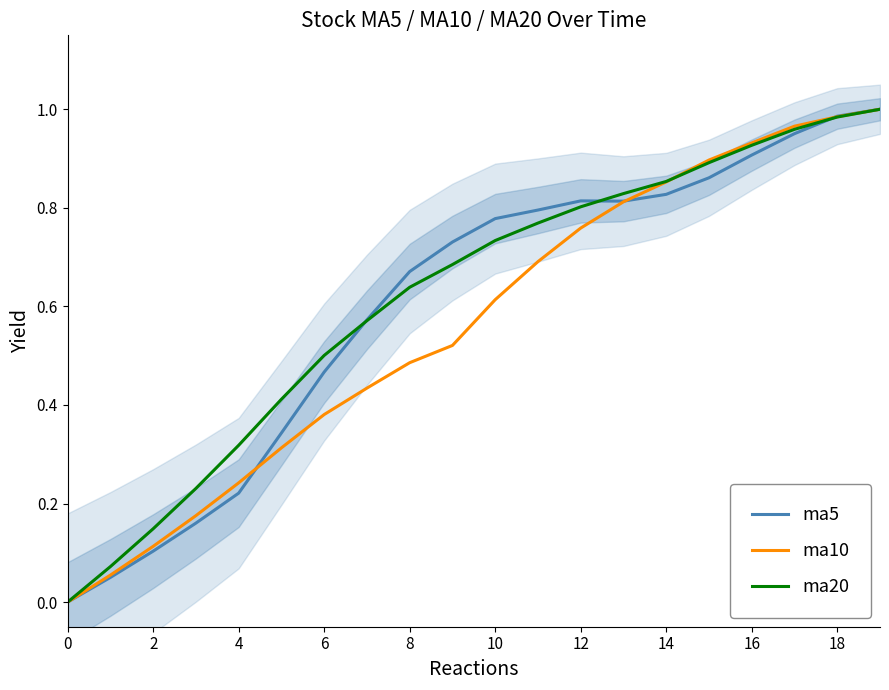

In ma5, how many points are higher than both neighbors (excluding endpoints)?

1